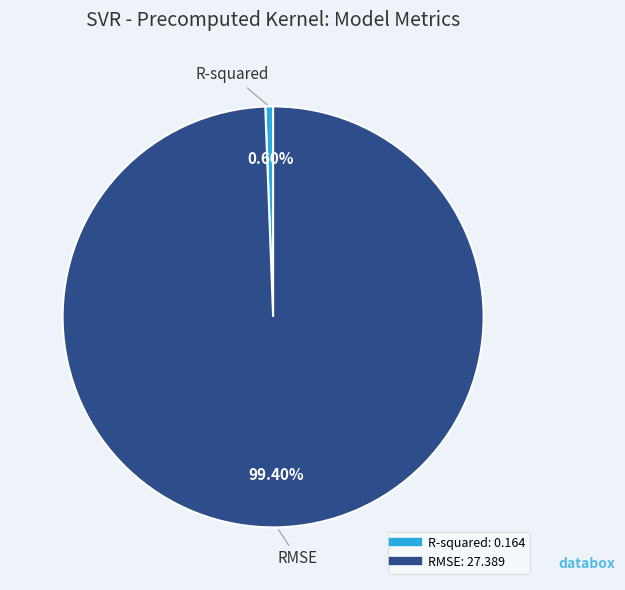

True or false: RMSE accounts for 89% of the total.

False